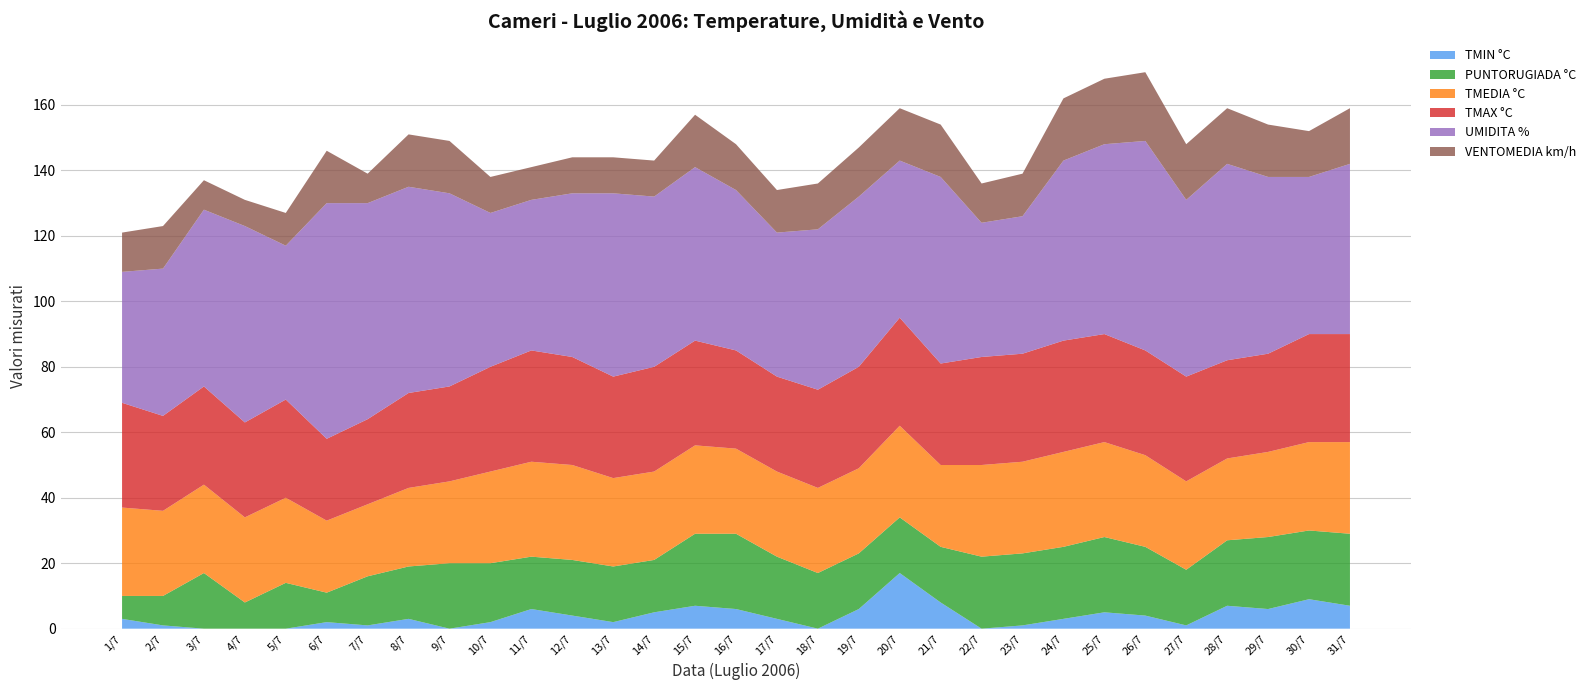

Reading right to left, what are all the values shown in this chart?

TMIN °C: 31/7=7	30/7=9	29/7=6	28/7=7	27/7=1	26/7=4	25/7=5	24/7=3	23/7=1	22/7=0	21/7=8	20/7=17	19/7=6	18/7=0	17/7=3	16/7=6	15/7=7	14/7=5	13/7=2	12/7=4	11/7=6	10/7=2	9/7=0	8/7=3	7/7=1	6/7=2	5/7=0	4/7=0	3/7=0	2/7=1	1/7=3
PUNTORUGIADA °C: 31/7=22	30/7=21	29/7=22	28/7=20	27/7=17	26/7=21	25/7=23	24/7=22	23/7=22	22/7=22	21/7=17	20/7=17	19/7=17	18/7=17	17/7=19	16/7=23	15/7=22	14/7=16	13/7=17	12/7=17	11/7=16	10/7=18	9/7=20	8/7=16	7/7=15	6/7=9	5/7=14	4/7=8	3/7=17	2/7=9	1/7=7
TMEDIA °C: 31/7=28	30/7=27	29/7=26	28/7=25	27/7=27	26/7=28	25/7=29	24/7=29	23/7=28	22/7=28	21/7=25	20/7=28	19/7=26	18/7=26	17/7=26	16/7=26	15/7=27	14/7=27	13/7=27	12/7=29	11/7=29	10/7=28	9/7=25	8/7=24	7/7=22	6/7=22	5/7=26	4/7=26	3/7=27	2/7=26	1/7=27
TMAX °C: 31/7=33	30/7=33	29/7=30	28/7=30	27/7=32	26/7=32	25/7=33	24/7=34	23/7=33	22/7=33	21/7=31	20/7=33	19/7=31	18/7=30	17/7=29	16/7=30	15/7=32	14/7=32	13/7=31	12/7=33	11/7=34	10/7=32	9/7=29	8/7=29	7/7=26	6/7=25	5/7=30	4/7=29	3/7=30	2/7=29	1/7=32
UMIDITA %: 31/7=52	30/7=48	29/7=54	28/7=60	27/7=54	26/7=64	25/7=58	24/7=55	23/7=42	22/7=41	21/7=57	20/7=48	19/7=52	18/7=49	17/7=44	16/7=49	15/7=53	14/7=52	13/7=56	12/7=50	11/7=46	10/7=47	9/7=59	8/7=63	7/7=66	6/7=72	5/7=47	4/7=60	3/7=54	2/7=45	1/7=40
VENTOMEDIA km/h: 31/7=17	30/7=14	29/7=16	28/7=17	27/7=17	26/7=21	25/7=20	24/7=19	23/7=13	22/7=12	21/7=16	20/7=16	19/7=15	18/7=14	17/7=13	16/7=14	15/7=16	14/7=11	13/7=11	12/7=11	11/7=10	10/7=11	9/7=16	8/7=16	7/7=9	6/7=16	5/7=10	4/7=8	3/7=9	2/7=13	1/7=12